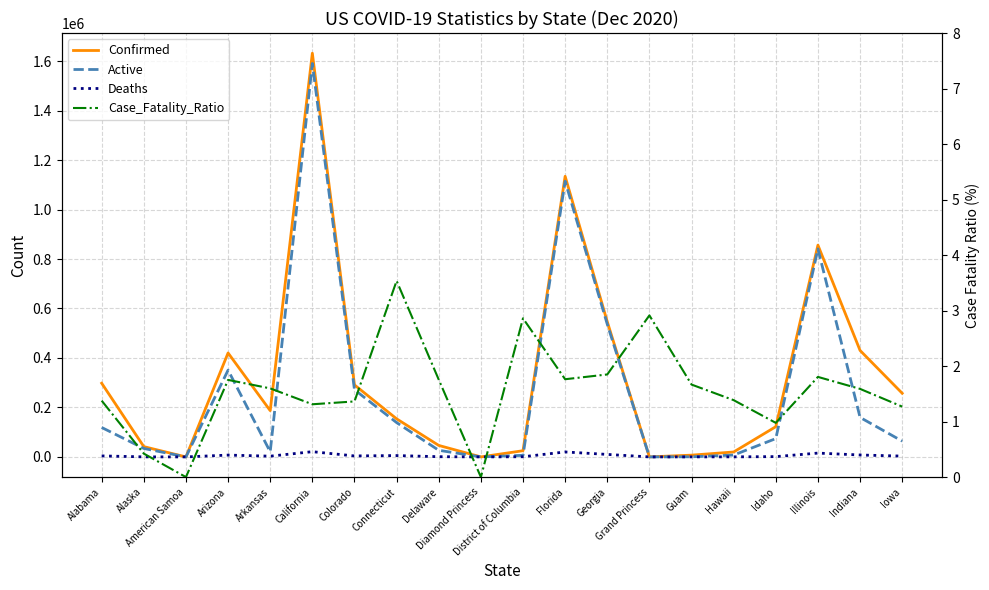

True or false: Case_Fatality_Ratio and Confirmed intersect in this chart.

False